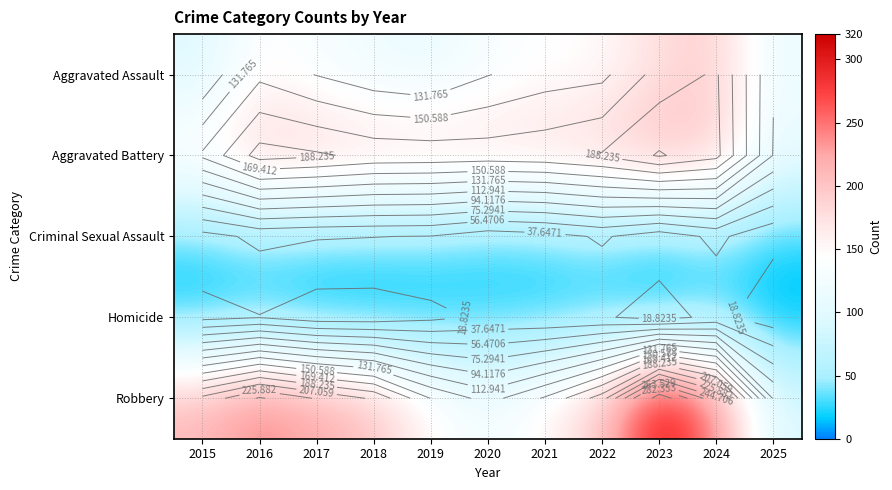

At which category is the sum across all series the highest?

2023